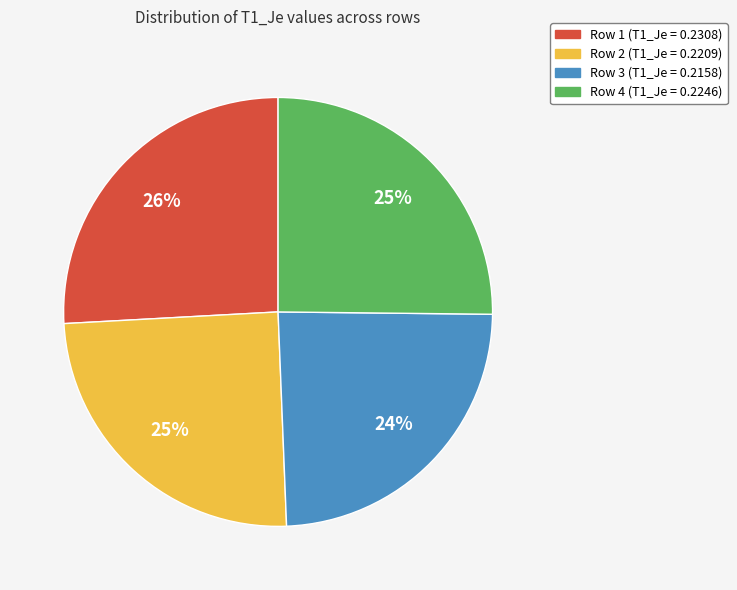

To the nearest percent, what is the average slice percentage?

25%